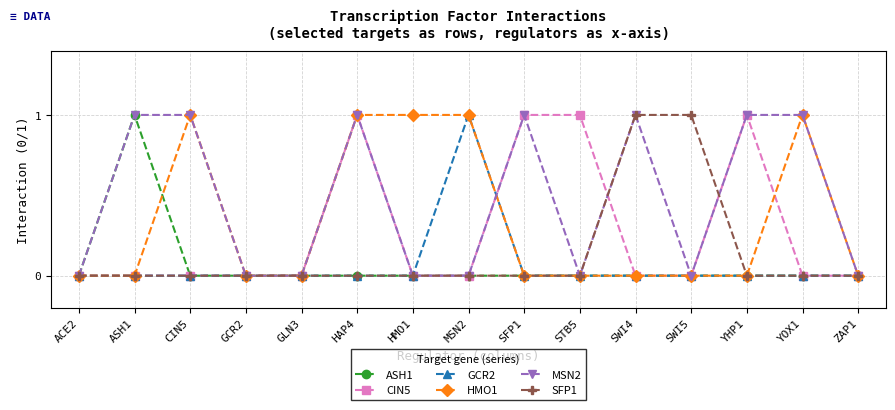

Reading left to right, list all the values displayed in this chart.

ASH1: ACE2=0	ASH1=1	CIN5=0	GCR2=0	GLN3=0	HAP4=0	HMO1=0	MSN2=0	SFP1=0	STB5=0	SWI4=0	SWI5=0	YHP1=0	YOX1=0	ZAP1=0
CIN5: ACE2=0	ASH1=0	CIN5=0	GCR2=0	GLN3=0	HAP4=1	HMO1=0	MSN2=0	SFP1=1	STB5=1	SWI4=0	SWI5=0	YHP1=1	YOX1=0	ZAP1=0
GCR2: ACE2=0	ASH1=0	CIN5=0	GCR2=0	GLN3=0	HAP4=0	HMO1=0	MSN2=1	SFP1=0	STB5=0	SWI4=0	SWI5=0	YHP1=0	YOX1=0	ZAP1=0
HMO1: ACE2=0	ASH1=0	CIN5=1	GCR2=0	GLN3=0	HAP4=1	HMO1=1	MSN2=1	SFP1=0	STB5=0	SWI4=0	SWI5=0	YHP1=0	YOX1=1	ZAP1=0
MSN2: ACE2=0	ASH1=1	CIN5=1	GCR2=0	GLN3=0	HAP4=1	HMO1=0	MSN2=0	SFP1=1	STB5=0	SWI4=1	SWI5=0	YHP1=1	YOX1=1	ZAP1=0
SFP1: ACE2=0	ASH1=0	CIN5=0	GCR2=0	GLN3=0	HAP4=0	HMO1=0	MSN2=0	SFP1=0	STB5=0	SWI4=1	SWI5=1	YHP1=0	YOX1=0	ZAP1=0